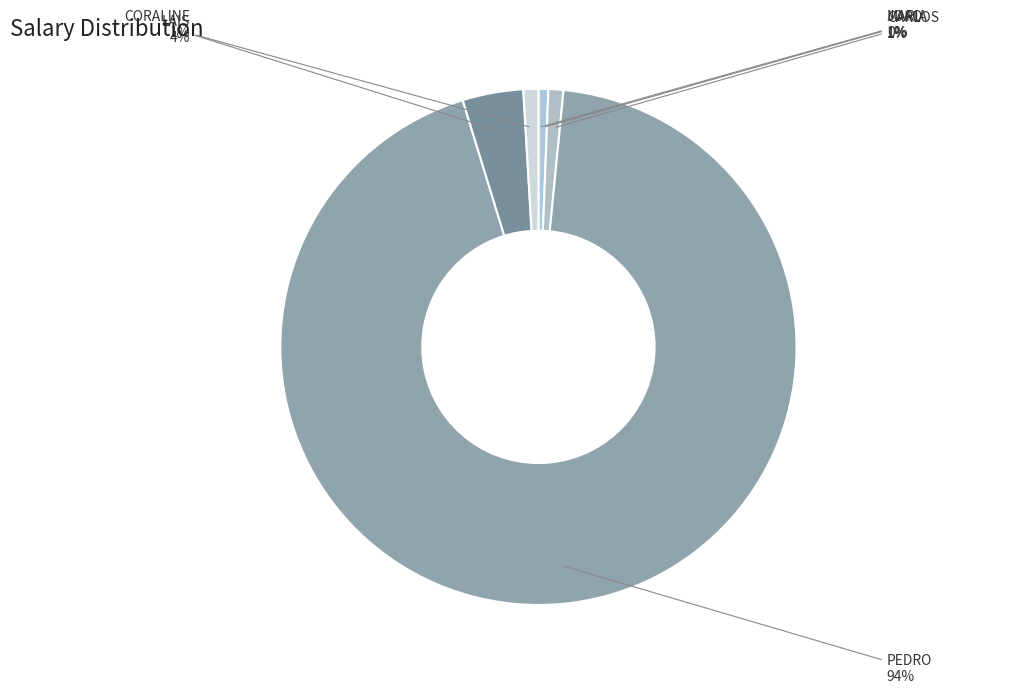

Do LAIS and MARIA together represent more than half of the pie?

No